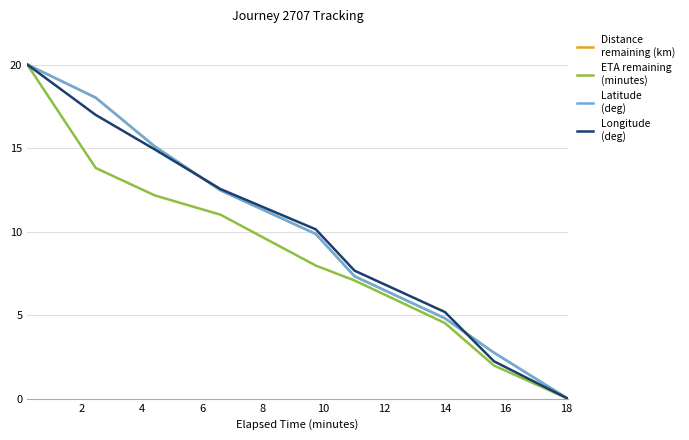

What is the maximum value shown in the chart?

20.0